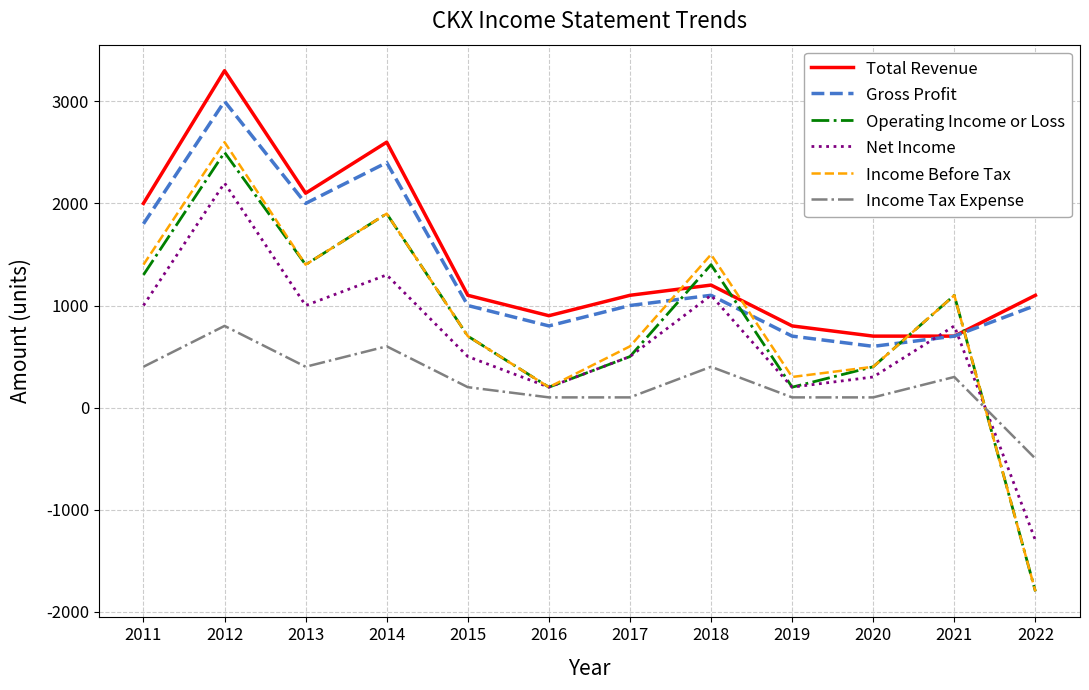

Is the value of Operating Income or Loss at 2021 greater than the value of Income Tax Expense at 2017?

Yes